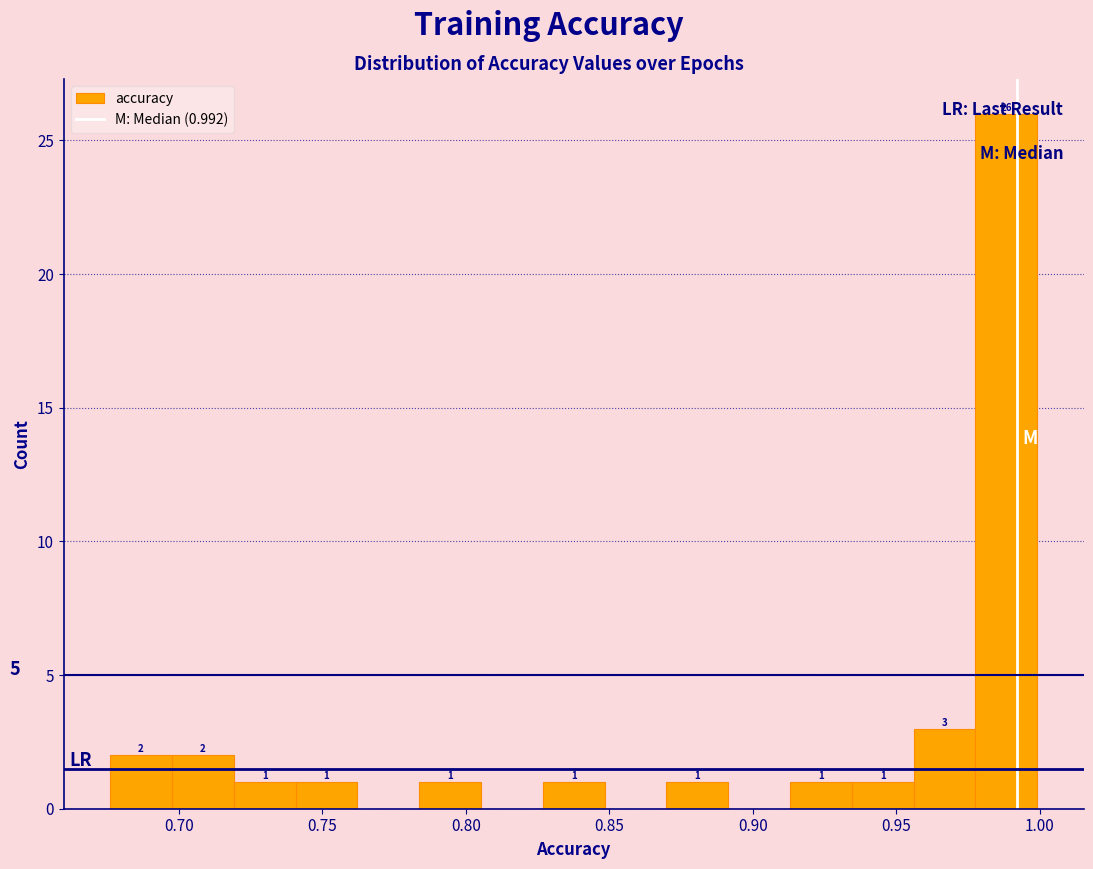

Which range on the x-axis has the tallest bar?

0.980 to 1.000